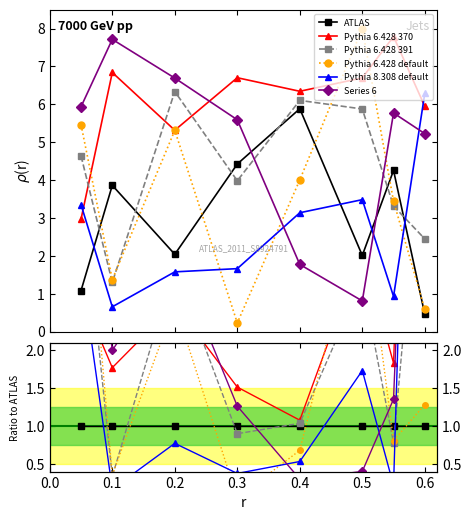

How many intersections are there between Pythia 8.308 default and Pythia 6.428 370?

2